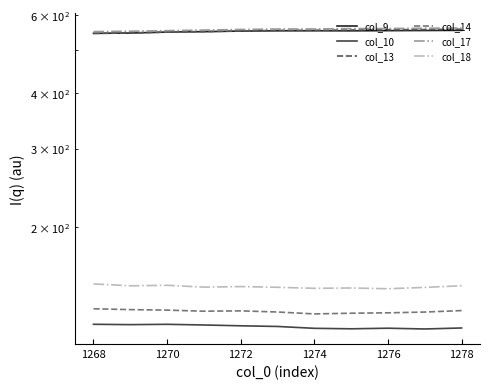

Which series changed the most between 1270 and 1272?

col_17